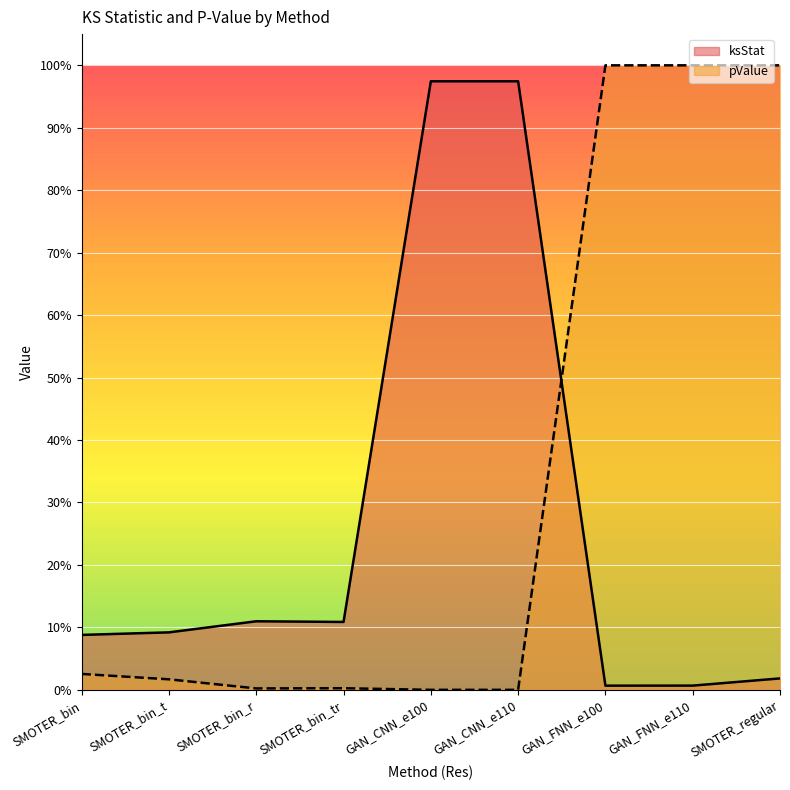

What is the value of the ksStat point at the 5th from the left?

1.0